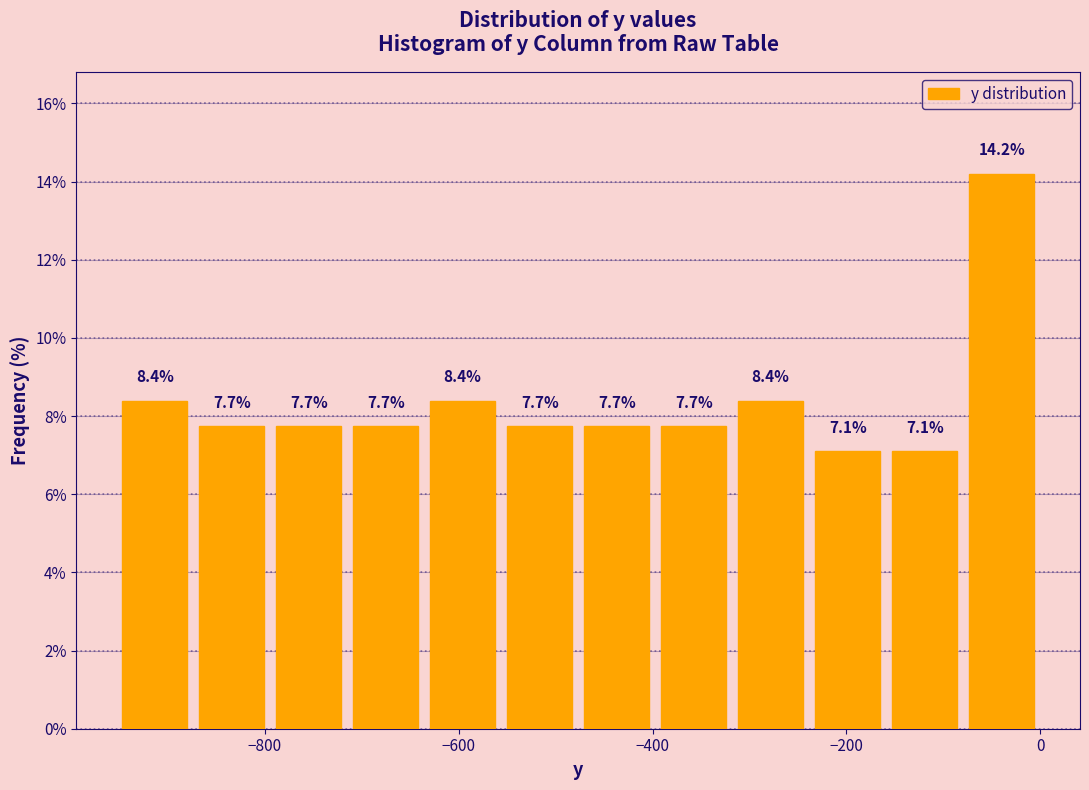

Read against the x-axis, roughly where is the centre of the tallest bar?

-40